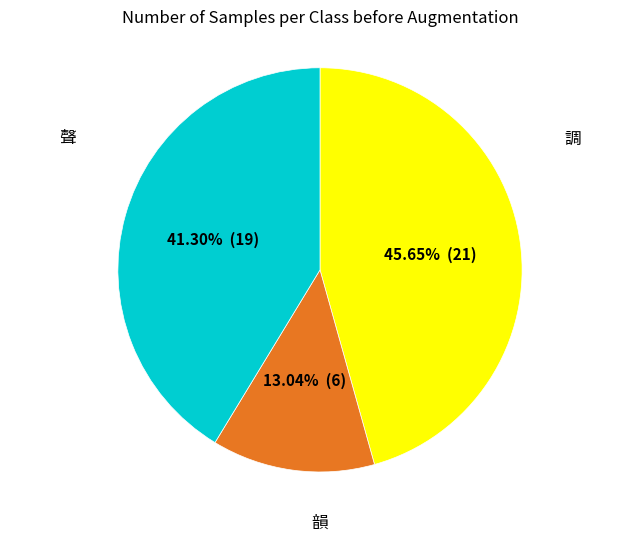

Is there any slice that represents more than half of the pie?

No